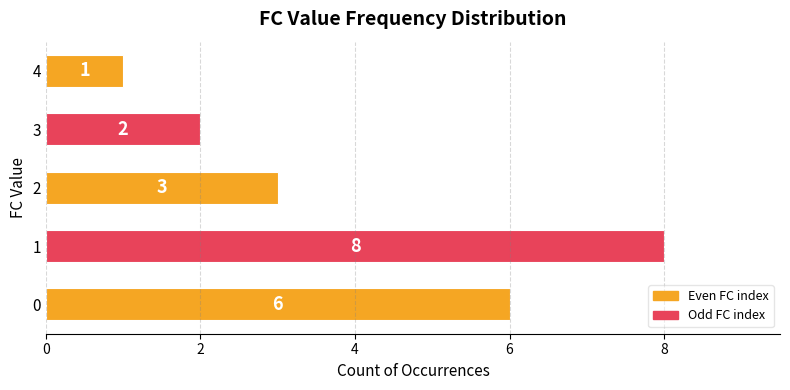

How many values are below 3?

2